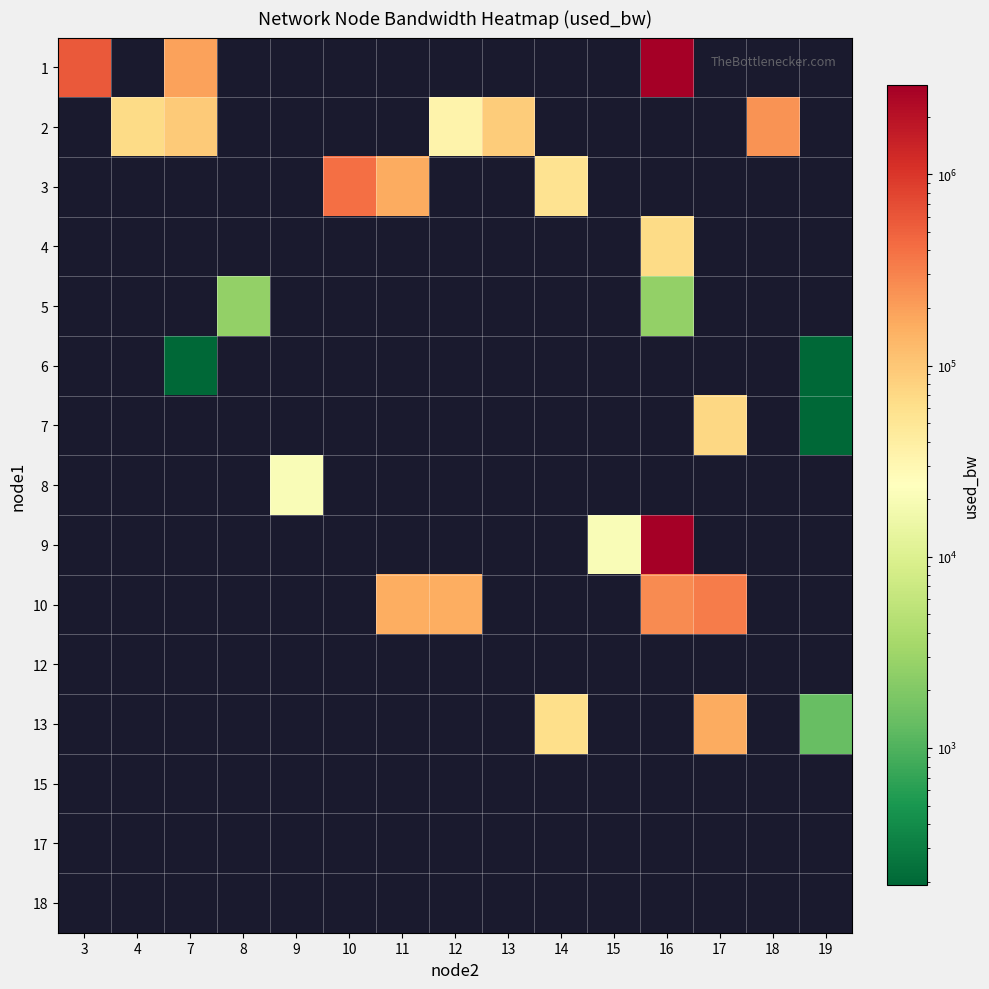

How many values in 4 are above zero?

1